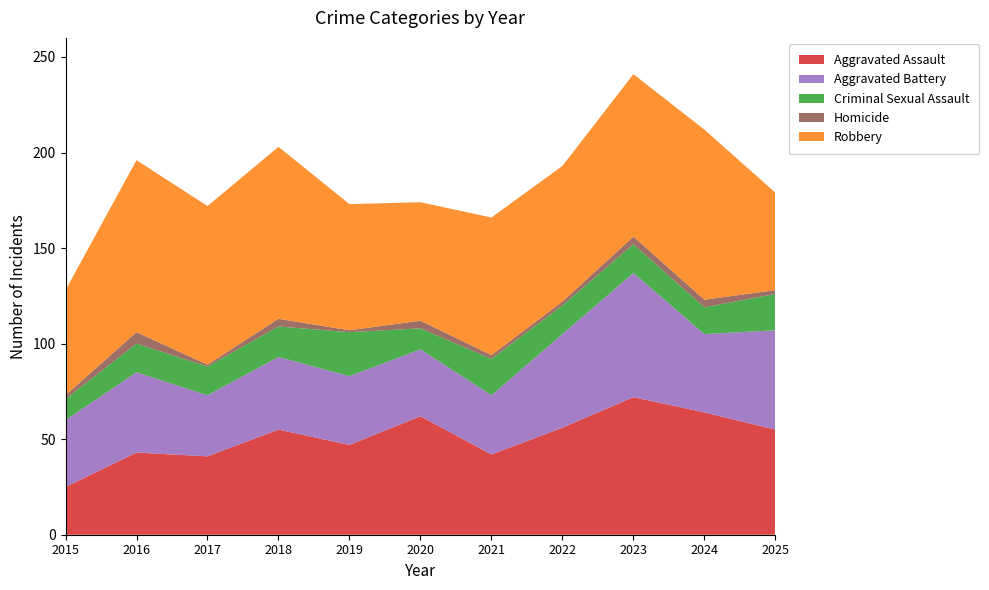

Reading left to right, extract all data points from this chart.

Aggravated Assault: 25	43	41	55	47	62	42	56	72	64	55
Aggravated Battery: 35	42	32	38	36	35	31	49	65	41	52
Criminal Sexual Assault: 11	15	15	16	23	11	19	15	15	14	19
Homicide: 2	6	1	4	1	4	2	2	4	4	2
Robbery: 55	90	83	90	66	62	72	71	85	89	51